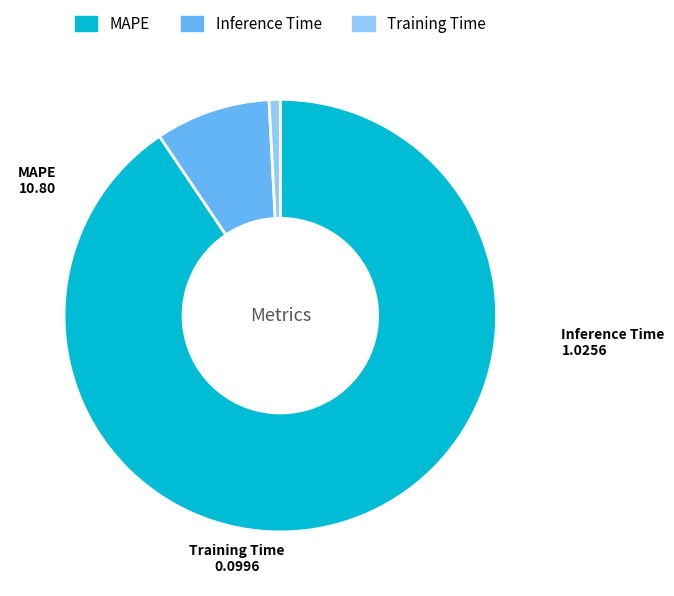

Which slice is the largest?

MAPE